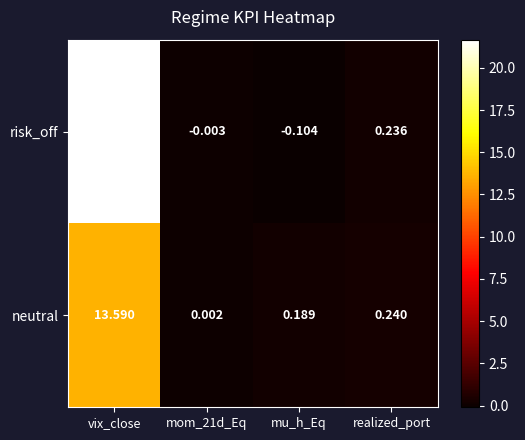

Which series has the largest range (max minus min)?

risk_off